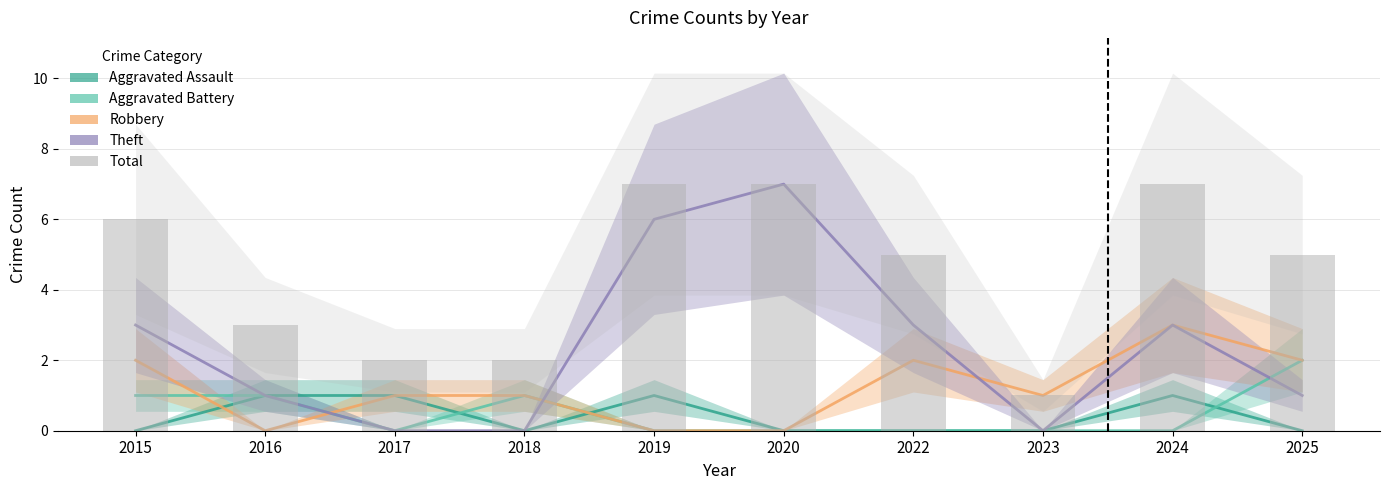

Where does the Theft series first go above 3?

2019